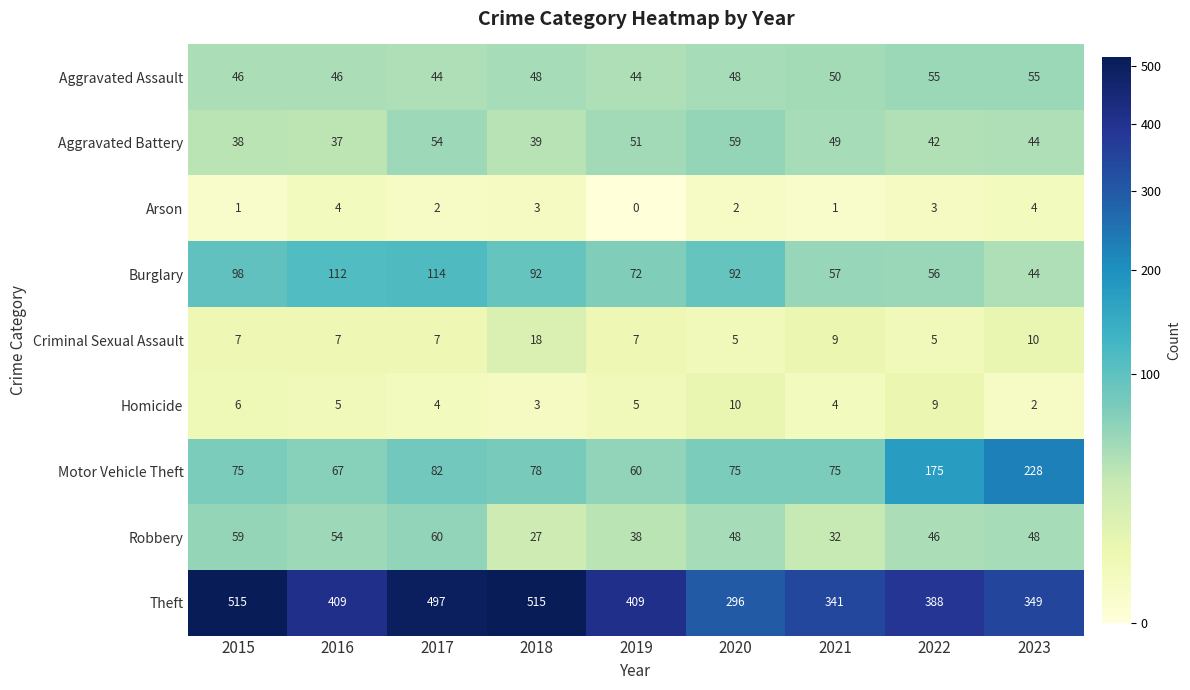

Is it true that Aggravated Battery equals 59 at 2020?

True